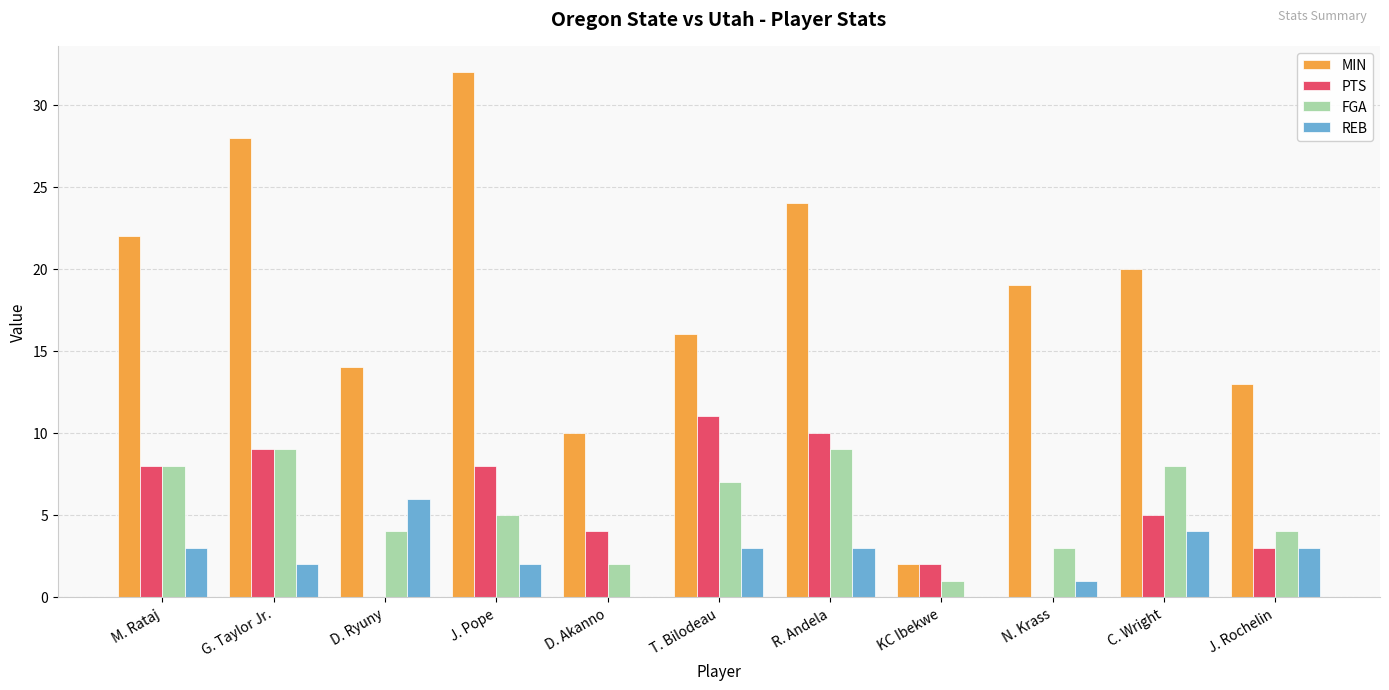

What is the approximate value of FGA at J. Pope?

5